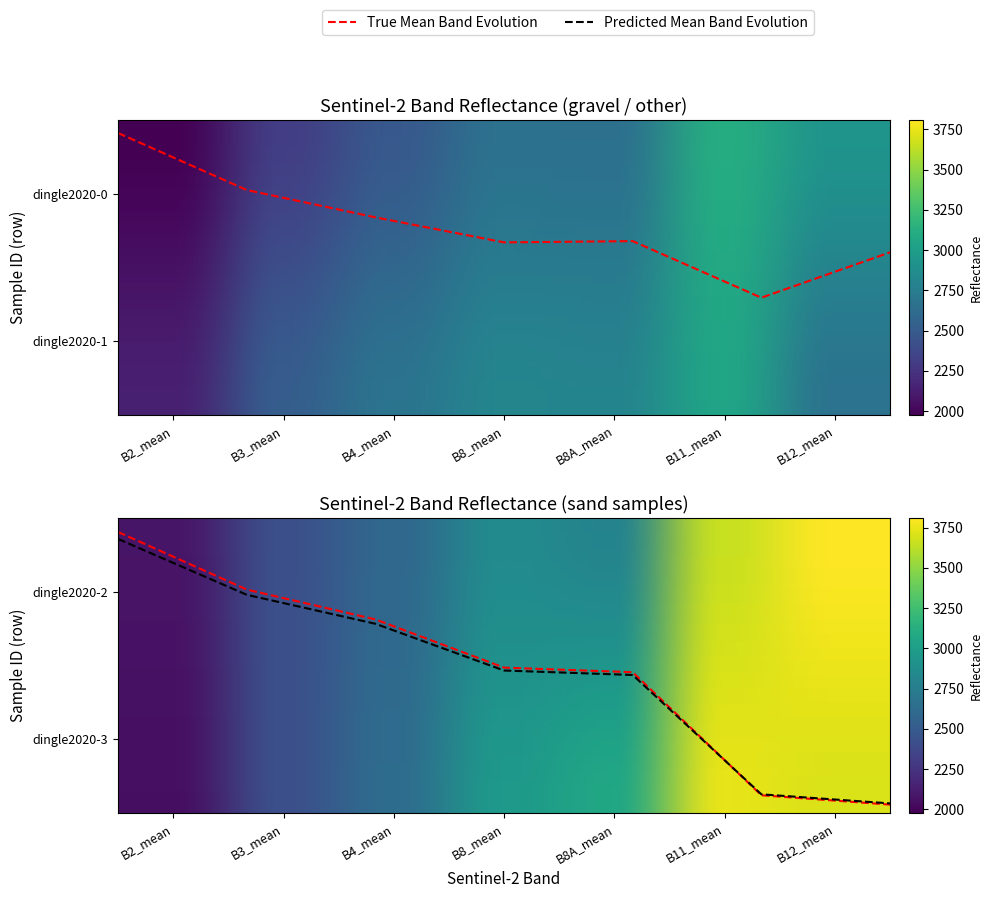

List the series in order of their peak value, highest first.

dingle2020-2, dingle2020-3, dingle2020-0, dingle2020-1